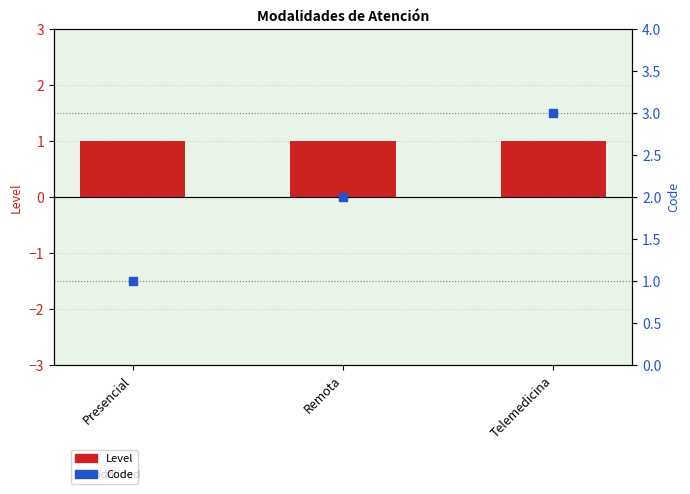

Which series reaches the minimum Y coordinate?

Level